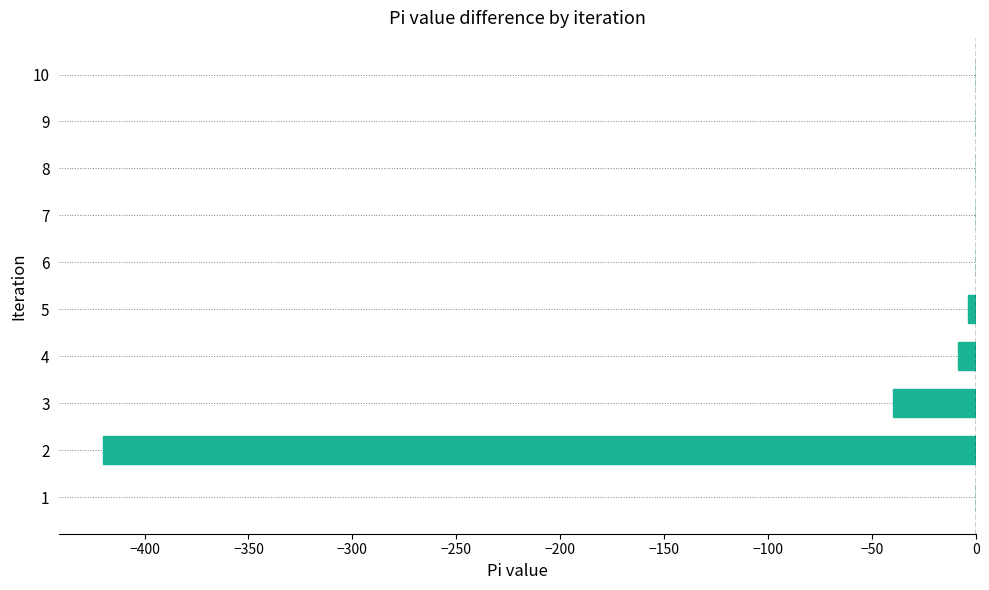

How many data points does each series have?

10